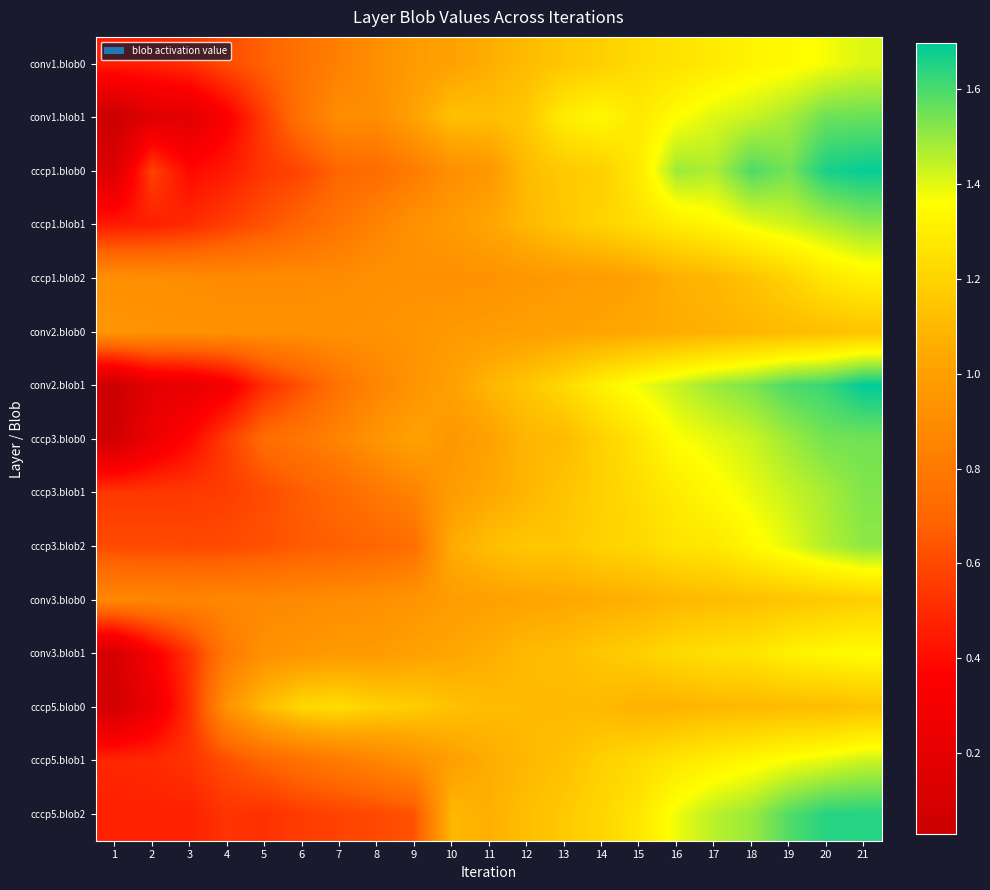

Reading right to left, list all the values displayed in this chart.

conv1.blob0: 21=1.4	20=1.4	19=1.3	18=1.3	17=1.3	16=1.3	15=1.2	14=1.2	13=1.2	12=1.1	11=1.1	10=1.0	9=1.0	8=0.9	7=0.8	6=0.8	5=0.7	4=0.6	3=0.5	2=0.5	1=0.5
conv1.blob1: 21=1.6	20=1.6	19=1.5	18=1.4	17=1.4	16=1.4	15=1.3	14=1.3	13=1.3	12=1.2	11=1.1	10=1.1	9=1.0	8=0.9	7=0.9	6=0.8	5=0.6	4=0.3	3=0.2	2=0.2	1=0.0
cccp1.blob0: 21=1.7	20=1.7	19=1.5	18=1.6	17=1.5	16=1.5	15=1.3	14=1.2	13=1.2	12=1.1	11=1.0	10=0.9	9=0.8	8=0.7	7=0.7	6=0.6	5=0.5	4=0.4	3=0.4	2=0.6	1=0.1
cccp1.blob1: 21=1.5	20=1.5	19=1.4	18=1.4	17=1.3	16=1.3	15=1.3	14=1.2	13=1.2	12=1.1	11=1.0	10=1.0	9=0.9	8=0.8	7=0.8	6=0.7	5=0.6	4=0.6	3=0.5	2=0.5	1=0.5
cccp1.blob2: 21=1.3	20=1.3	19=1.2	18=1.1	17=1.1	16=1.1	15=1.0	14=1.0	13=1.0	12=1.0	11=0.9	10=0.9	9=0.9	8=0.9	7=0.9	6=0.9	5=0.9	4=0.9	3=0.9	2=0.9	1=0.9
conv2.blob0: 21=1.1	20=1.1	19=1.1	18=1.1	17=1.1	16=1.1	15=1.0	14=1.0	13=1.0	12=1.0	11=1.0	10=1.0	9=0.9	8=0.9	7=0.9	6=0.9	5=0.9	4=0.9	3=0.9	2=0.9	1=0.9
conv2.blob1: 21=1.7	20=1.6	19=1.6	18=1.5	17=1.5	16=1.4	15=1.4	14=1.3	13=1.2	12=1.2	11=1.1	10=1.0	9=0.9	8=0.9	7=0.8	6=0.6	5=0.5	4=0.3	3=0.2	2=0.2	1=0.0
cccp3.blob0: 21=1.5	20=1.5	19=1.5	18=1.4	17=1.4	16=1.4	15=1.3	14=1.2	13=1.1	12=1.1	11=1.0	10=1.0	9=1.0	8=0.9	7=0.9	6=0.8	5=0.7	4=0.6	3=0.4	2=0.3	1=0.1
cccp3.blob1: 21=1.5	20=1.5	19=1.4	18=1.4	17=1.3	16=1.3	15=1.2	14=1.2	13=1.1	12=1.1	11=1.0	10=1.0	9=0.9	8=0.8	7=0.7	6=0.7	5=0.6	4=0.6	3=0.6	2=0.5	1=0.5
cccp3.blob2: 21=1.5	20=1.5	19=1.4	18=1.3	17=1.3	16=1.3	15=1.2	14=1.2	13=1.2	12=1.2	11=1.1	10=1.1	9=0.7	8=0.7	7=0.7	6=0.7	5=0.6	4=0.6	3=0.6	2=0.6	1=0.6
conv3.blob0: 21=1.2	20=1.2	19=1.1	18=1.1	17=1.1	16=1.1	15=1.1	14=1.1	13=1.0	12=1.0	11=1.0	10=1.0	9=0.9	8=0.9	7=0.9	6=0.9	5=0.9	4=0.9	3=0.9	2=0.9	1=0.9
conv3.blob1: 21=1.4	20=1.3	19=1.3	18=1.3	17=1.2	16=1.2	15=1.2	14=1.2	13=1.1	12=1.1	11=1.1	10=1.0	9=1.0	8=1.0	7=1.0	6=0.9	5=0.9	4=0.8	3=0.5	2=0.3	1=0.1
cccp5.blob0: 21=1.1	20=1.1	19=1.1	18=1.1	17=1.1	16=1.1	15=1.1	14=1.1	13=1.1	12=1.1	11=1.1	10=1.1	9=1.2	8=1.2	7=1.2	6=1.2	5=1.1	4=0.9	3=0.5	2=0.2	1=0.1
cccp5.blob1: 21=1.4	20=1.4	19=1.4	18=1.3	17=1.3	16=1.3	15=1.2	14=1.2	13=1.1	12=1.1	11=1.1	10=1.0	9=0.9	8=0.9	7=0.8	6=0.8	5=0.7	4=0.6	3=0.5	2=0.5	1=0.5
cccp5.blob2: 21=1.6	20=1.6	19=1.6	18=1.5	17=1.5	16=1.4	15=1.3	14=1.2	13=1.2	12=1.1	11=1.1	10=1.1	9=0.6	8=0.6	7=0.6	6=0.6	5=0.5	4=0.5	3=0.5	2=0.5	1=0.5